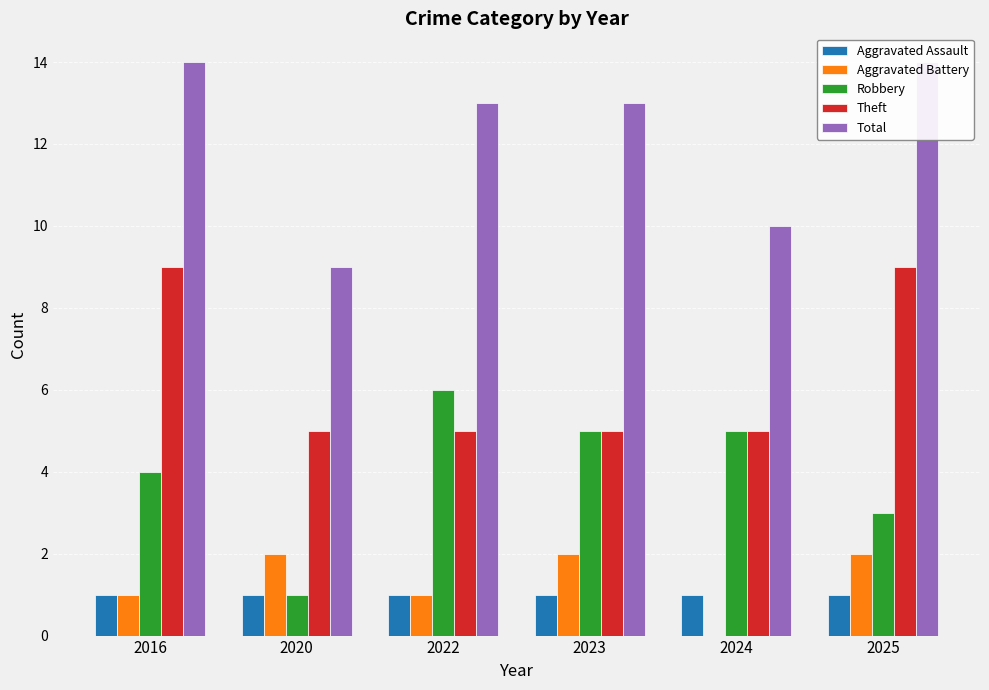

Which series changed the most between 2023 and 2025?

Theft